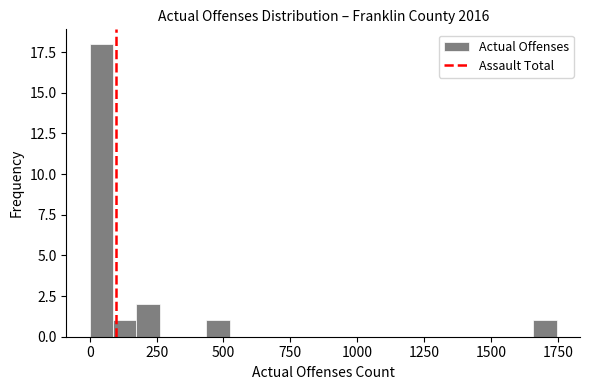

Read against the x-axis, roughly where is the centre of the tallest bar?

50